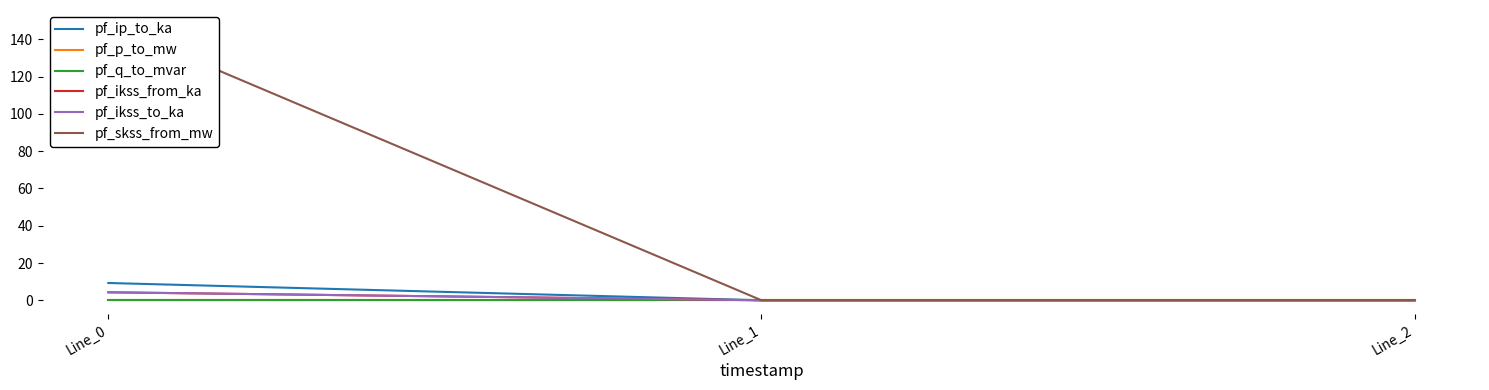

Reading left to right, what are all the values shown in this chart?

pf_ip_to_ka: 9.3	0.0	0.0
pf_p_to_mw: -0.0	0.0	0.0
pf_q_to_mvar: -0.0	-0.0	-0.0
pf_ikss_from_ka: 4.3	0.0	0.0
pf_ikss_to_ka: 4.3	0.0	0.0
pf_skss_from_mw: 148.4	0.0	0.0